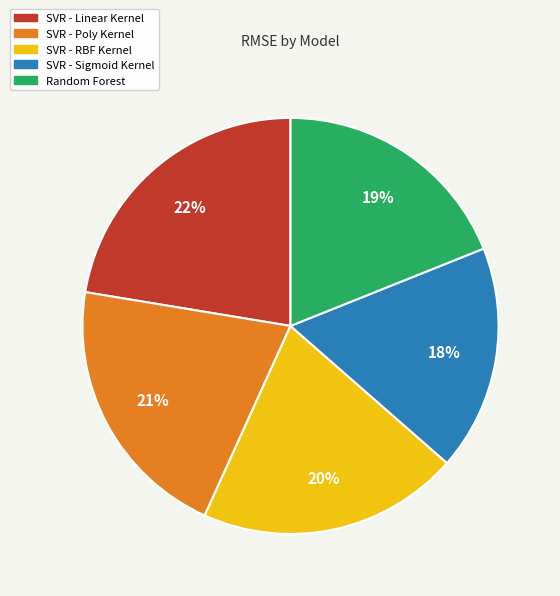

To the nearest percent, what percentage of the pie is SVR - Linear Kernel?

22%